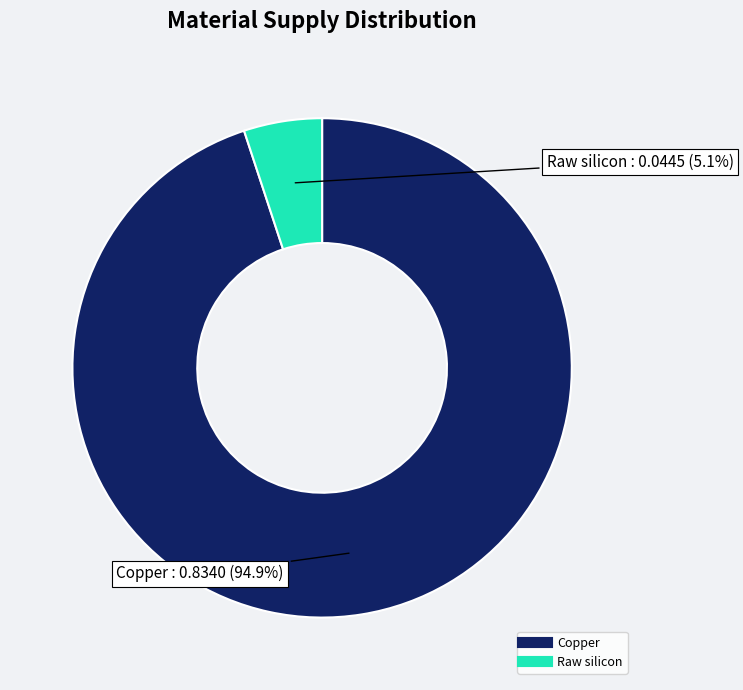

Is there a majority slice in this chart?

Yes